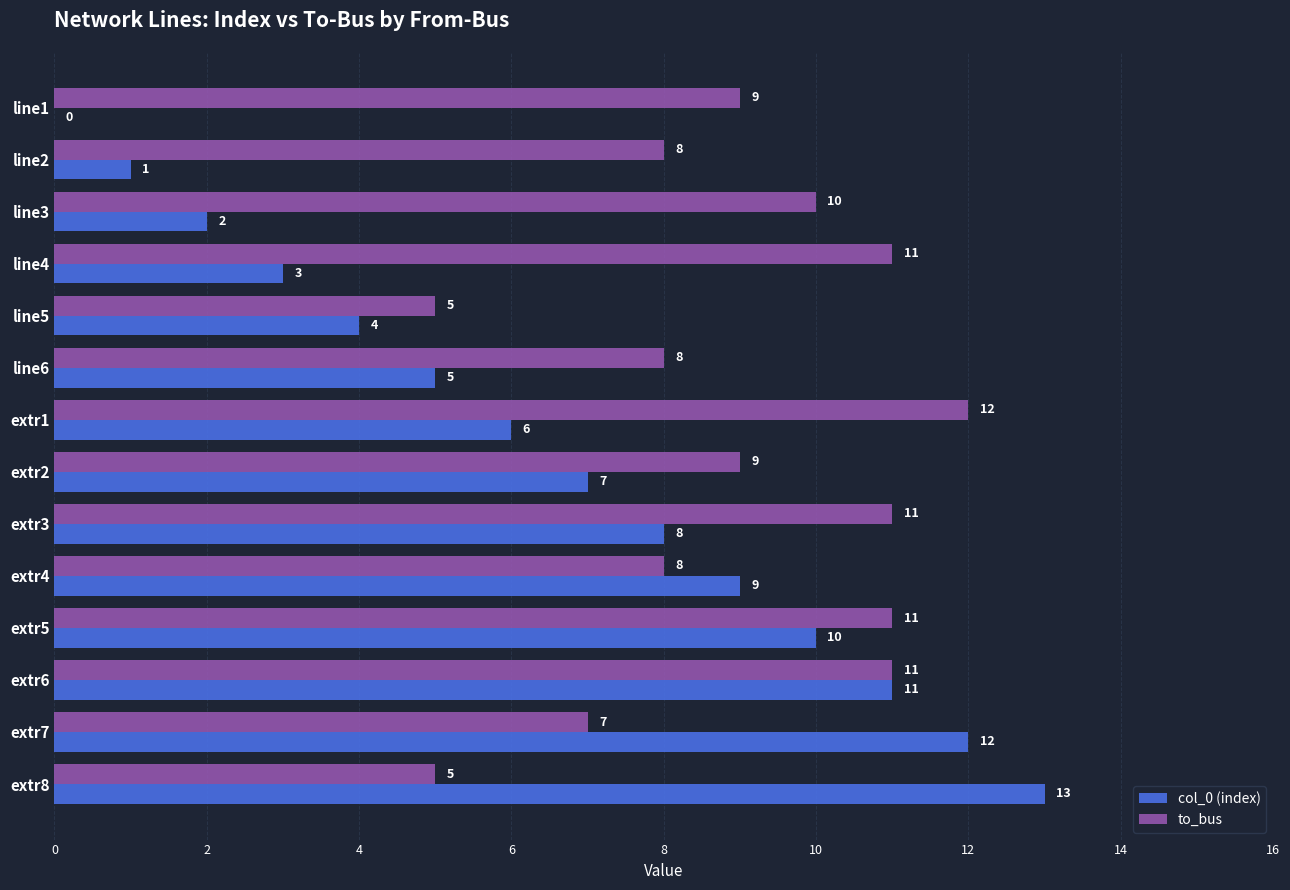

Read the to_bus value at extr6.

11